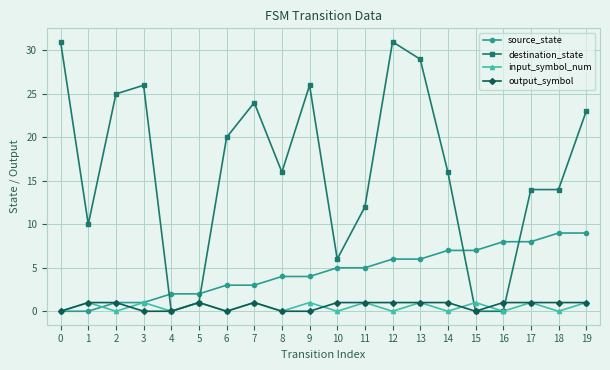

The value of output_symbol at 7 is 1. True or false?

True